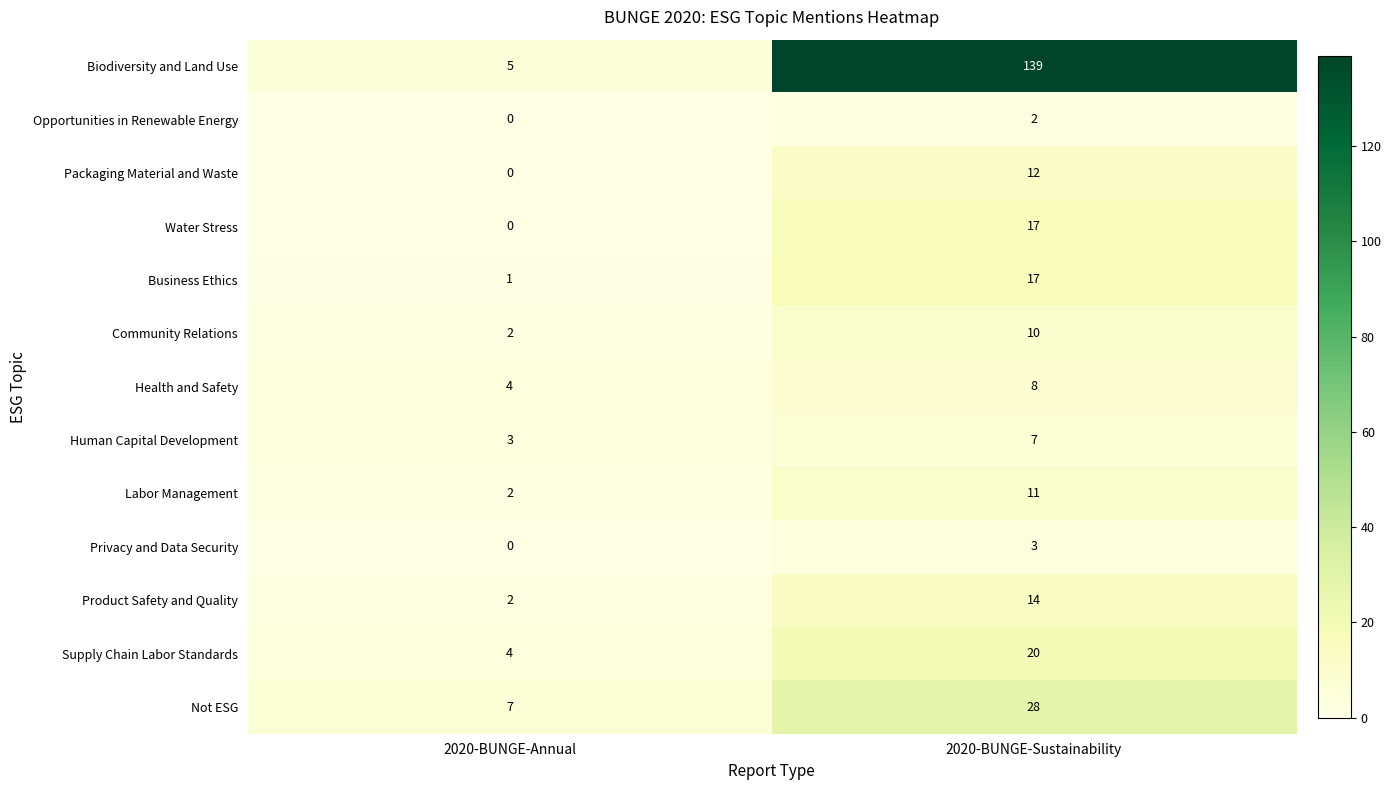

What is the spread (max minus min) of values at 2020-BUNGE-Sustainability?

137